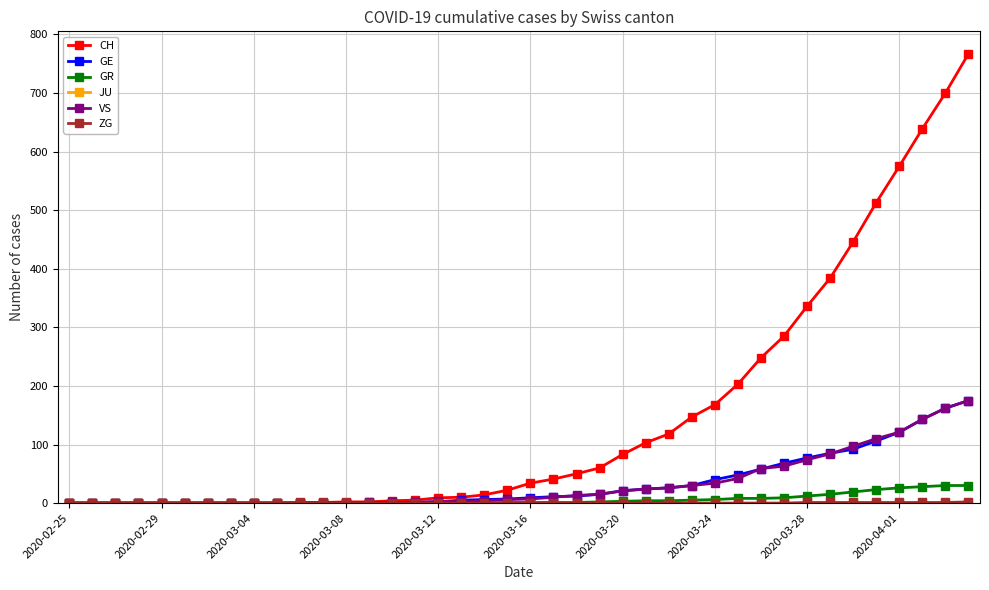

Does the chart have visible grid lines?

Yes